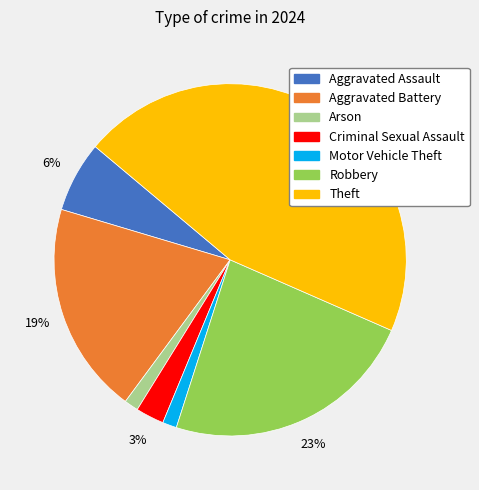

Is there any slice that represents more than half of the pie?

No